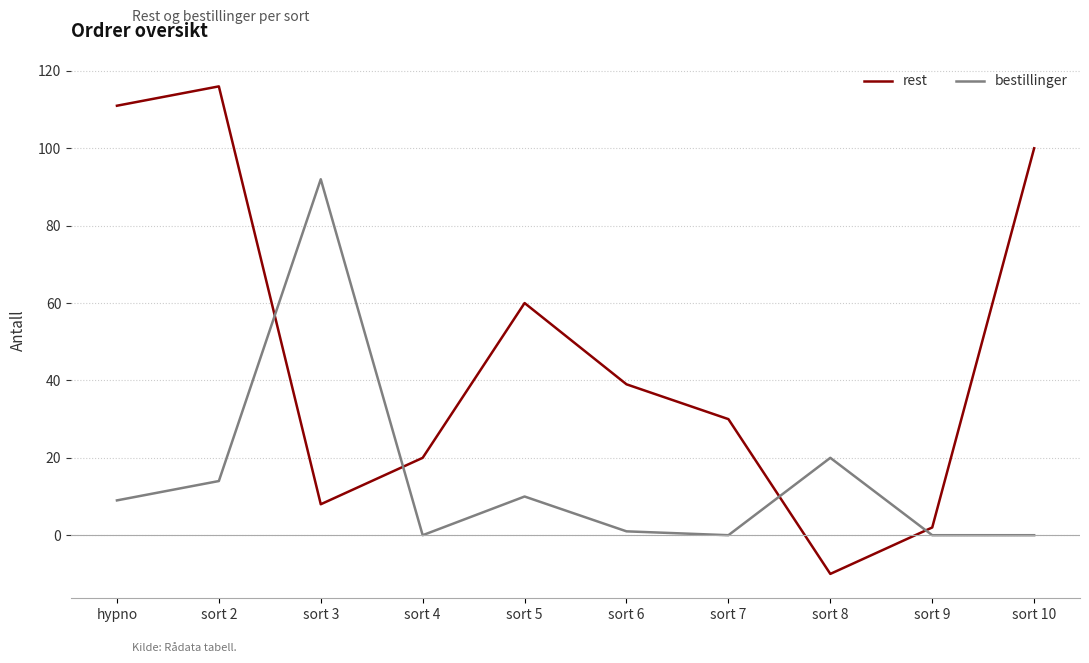

List the labels in order of rest value, smallest first.

sort 8, sort 9, sort 3, sort 4, sort 7, sort 6, sort 5, sort 10, hypno, sort 2